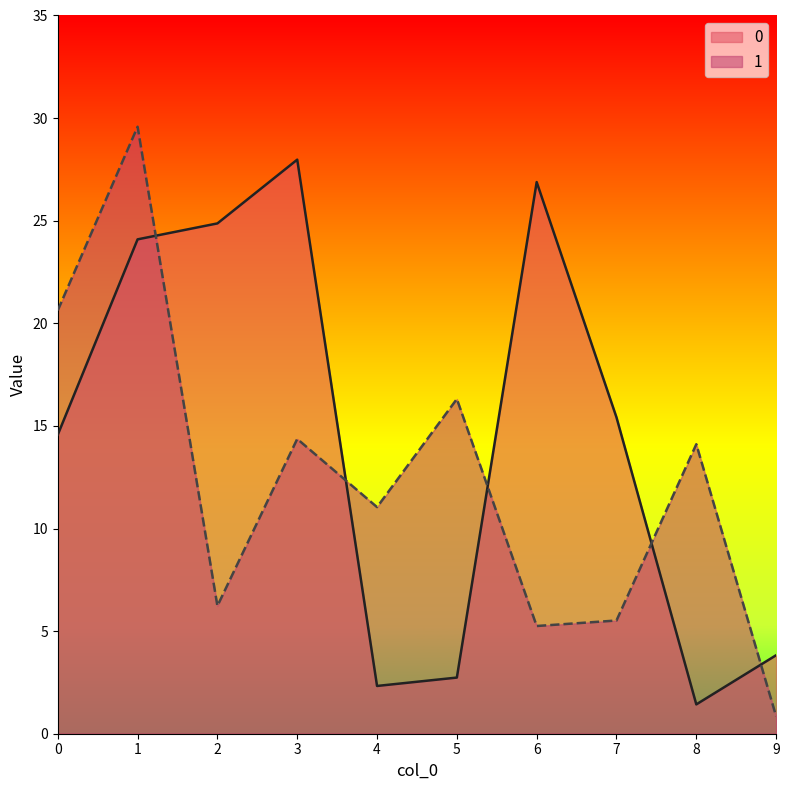

How many interior local peaks does the 1 series have?

4